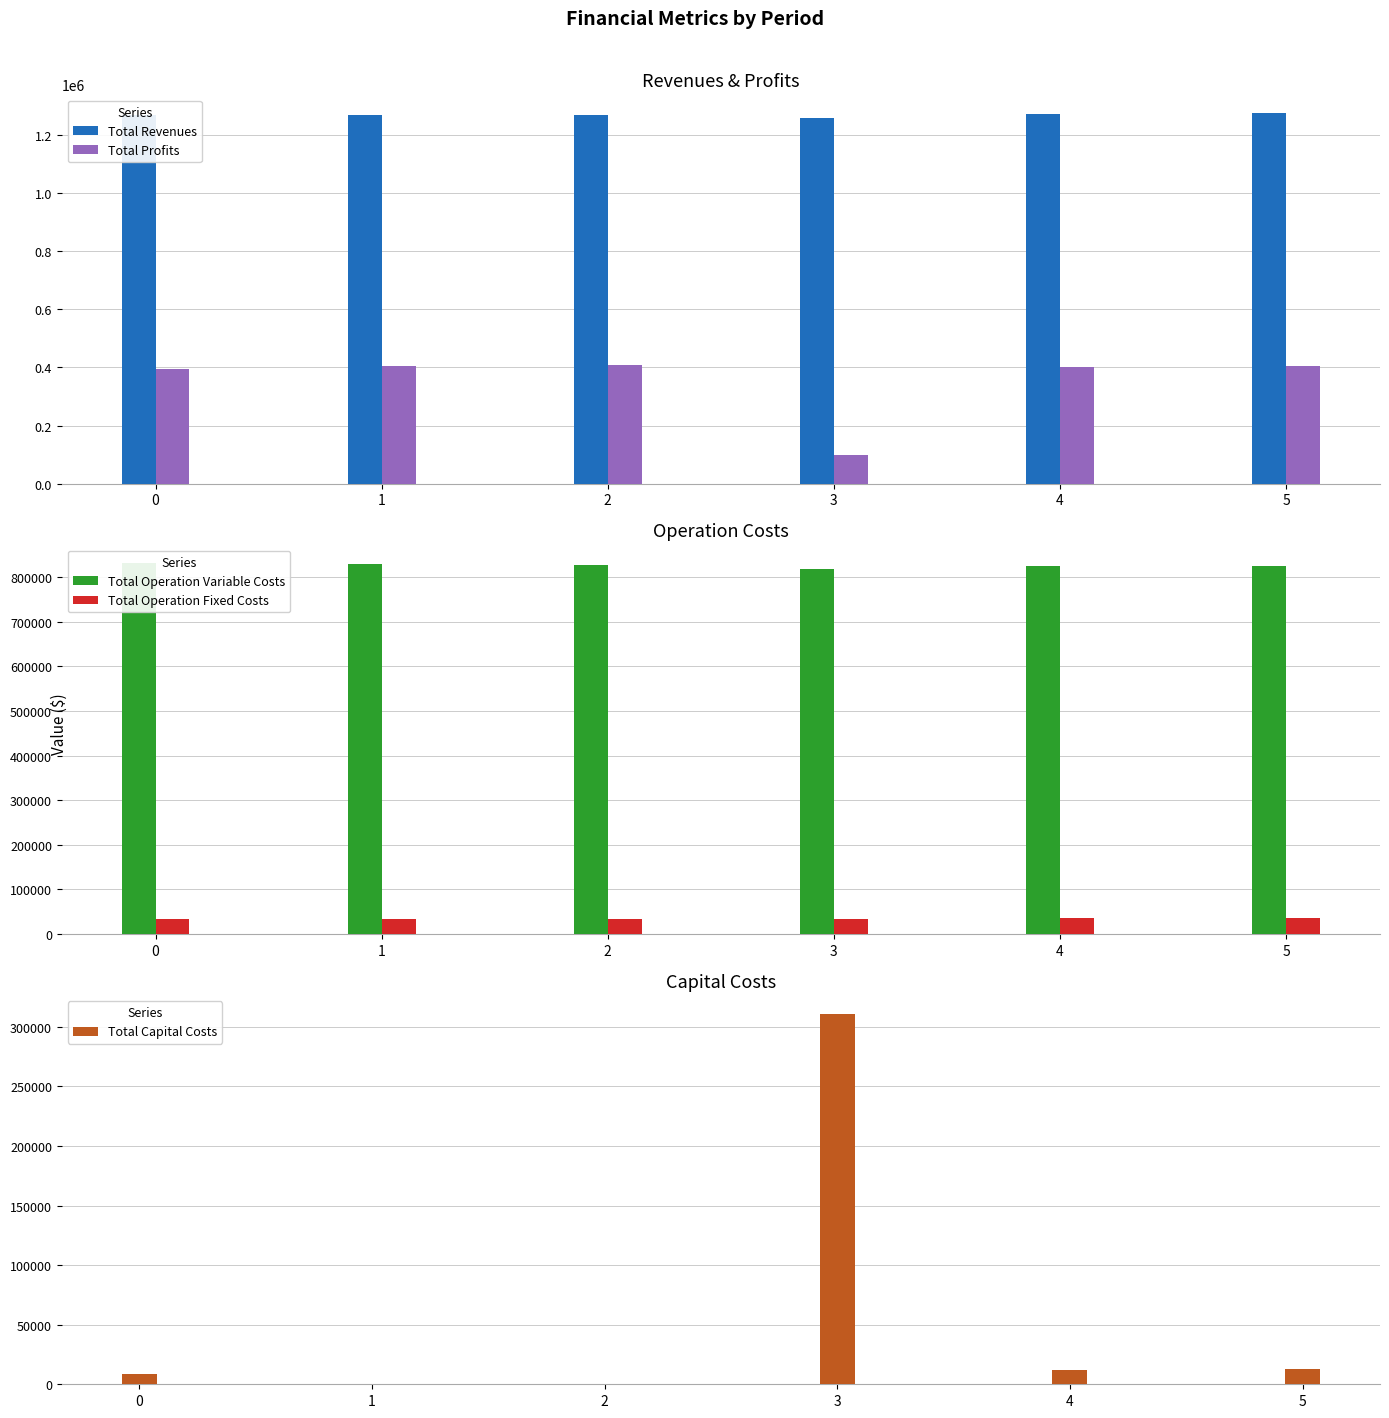

How many categories are shown in the chart?

6